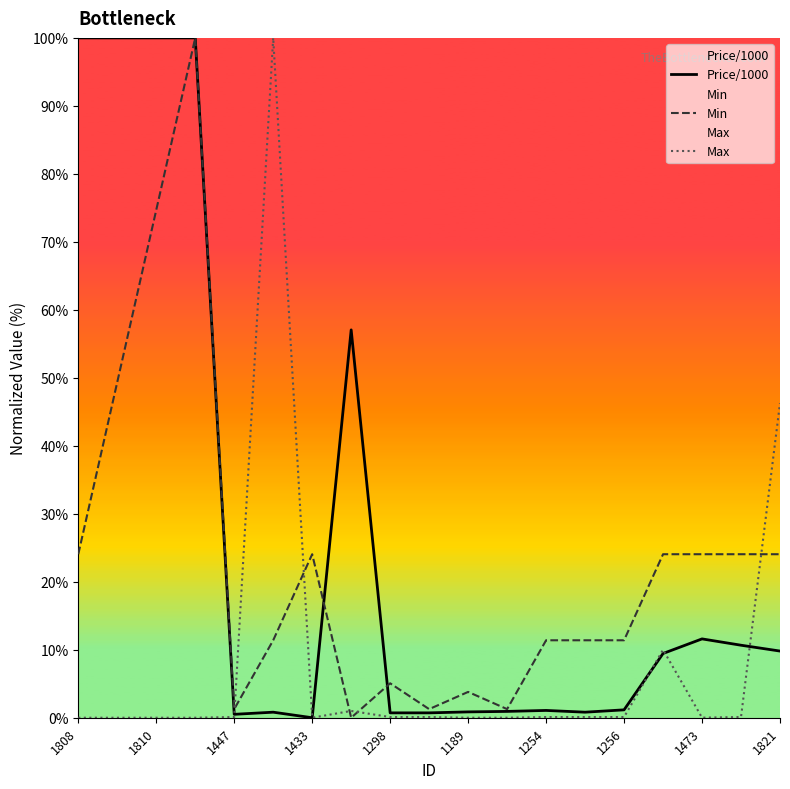

Count the number of categories in the chart.

19